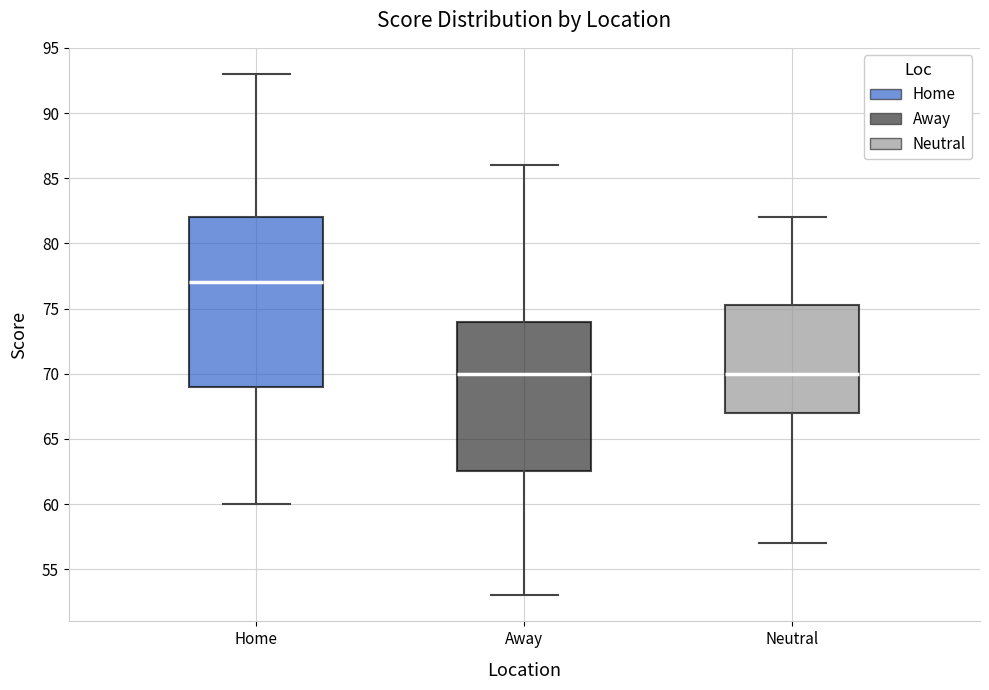

Where does the lower whisker of the box for Neutral end on the y-axis? The values are not printed on the chart, so give them approximately, as read against the axis.

57.0